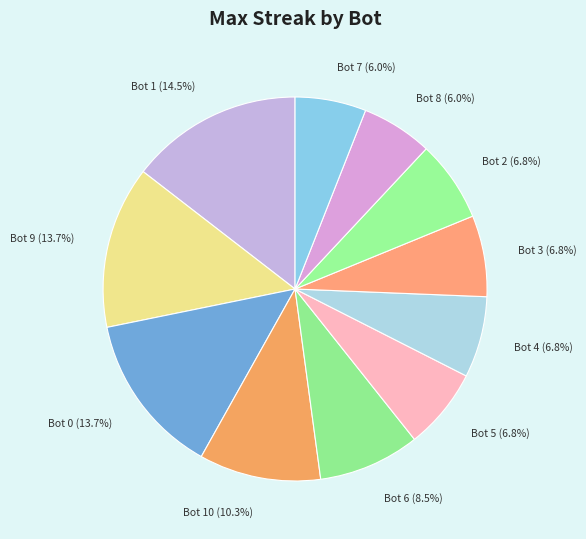

Which has a higher value, Bot 6 (8.5%) or Bot 0 (13.7%)?

Bot 0 (13.7%)